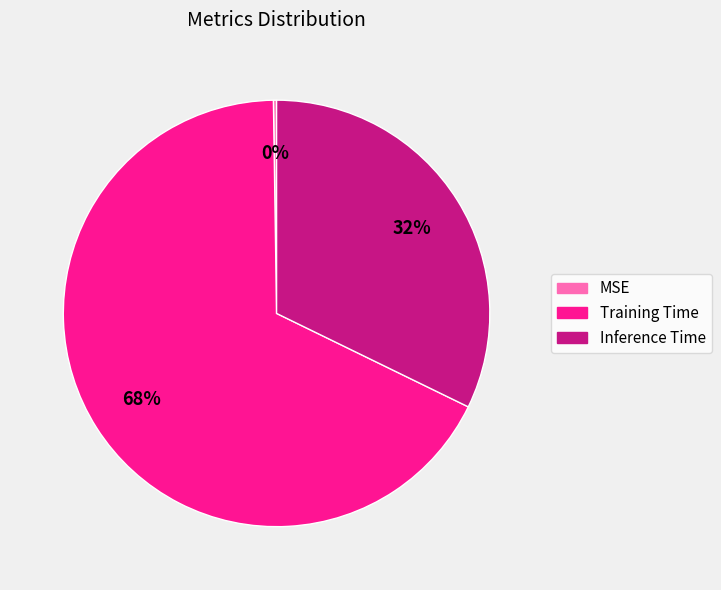

Is there any slice that represents more than half of the pie?

Yes